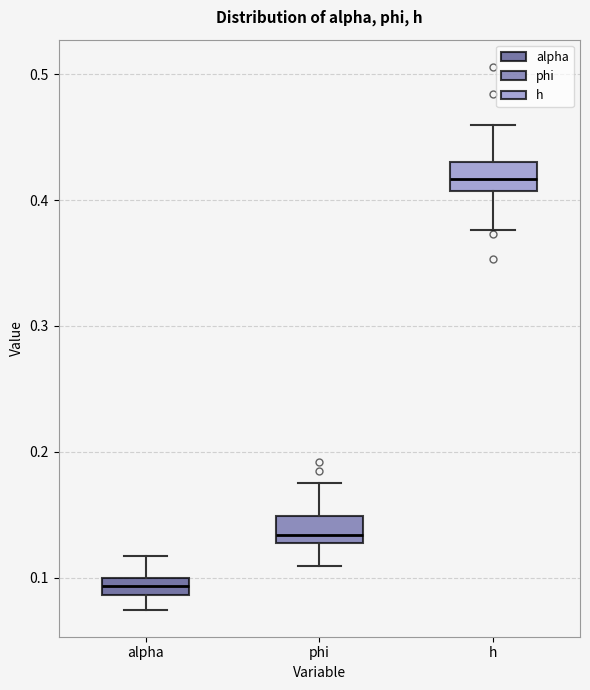

Where does the median line of the box for h sit on the y-axis? The values are not printed on the chart, so give them approximately, as read against the axis.

0.42